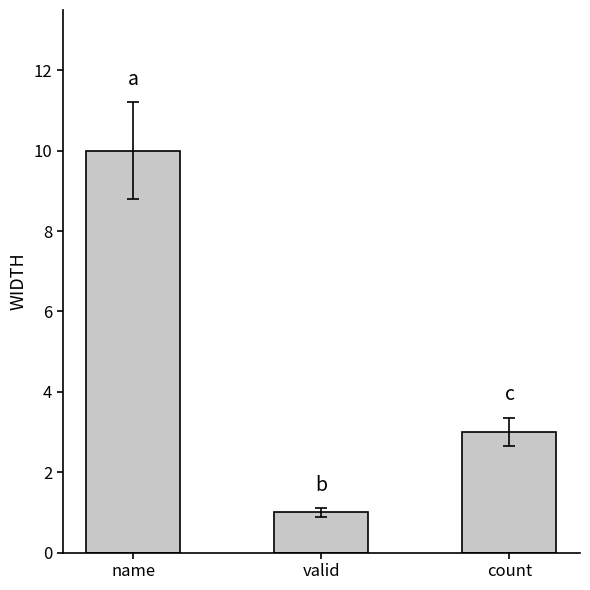

What is the smallest value displayed?

1